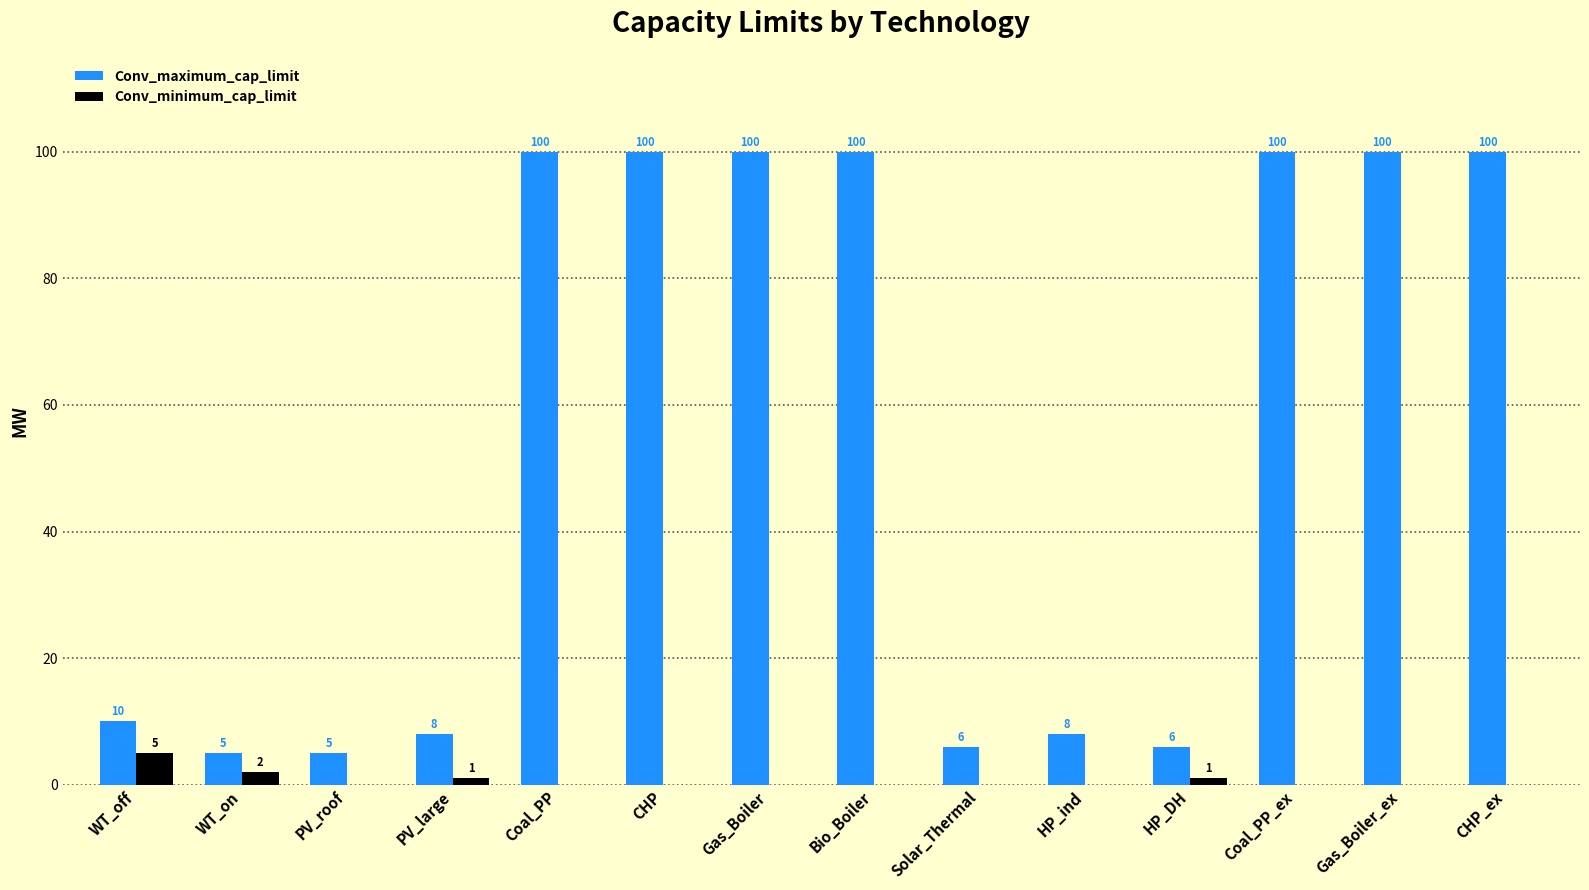

Count the number of categories in the chart.

14